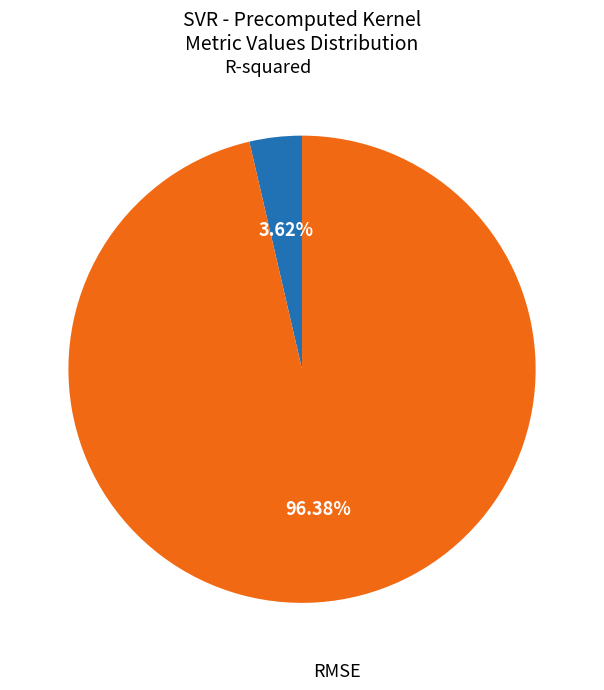

Is there a majority slice in this chart?

Yes